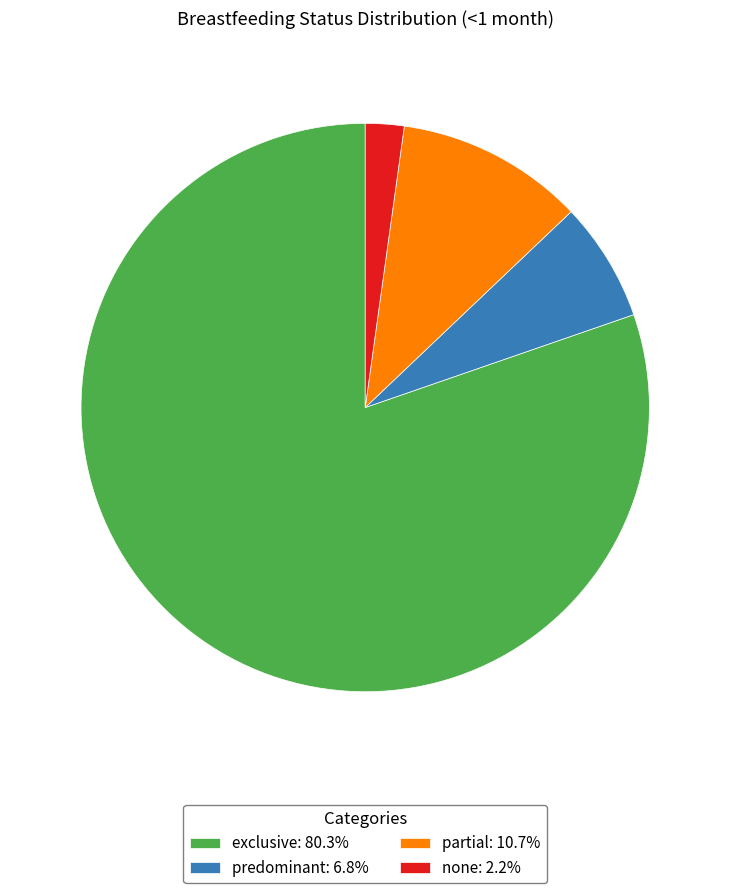

Is the sum of none: 2.2% and predominant: 6.8% greater than half?

No